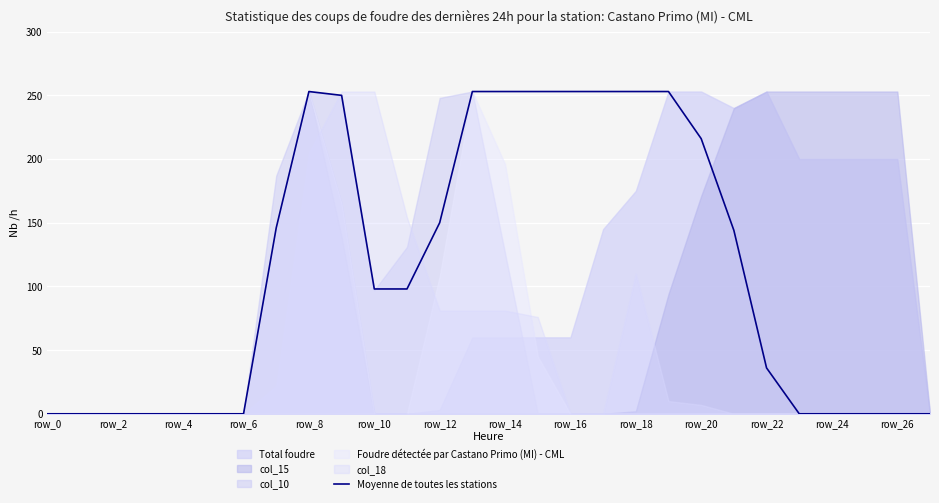

What is the difference between the values at 15 and 27?

253